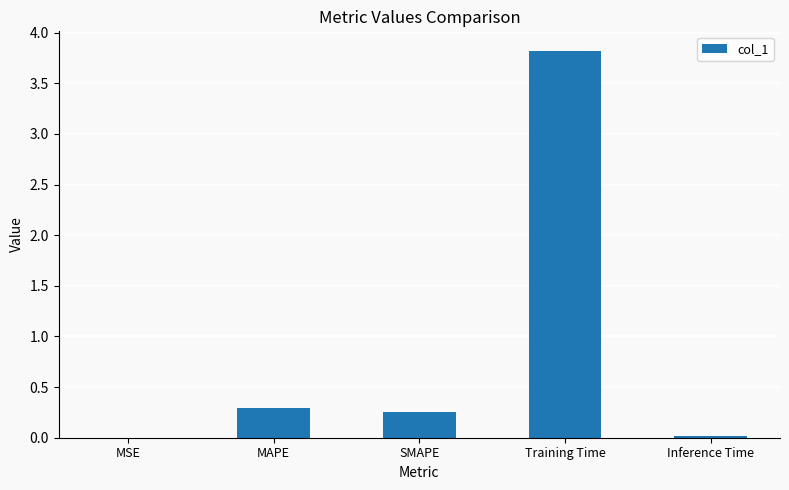

The chart shows a value of 0.0 at MSE. True or false?

True